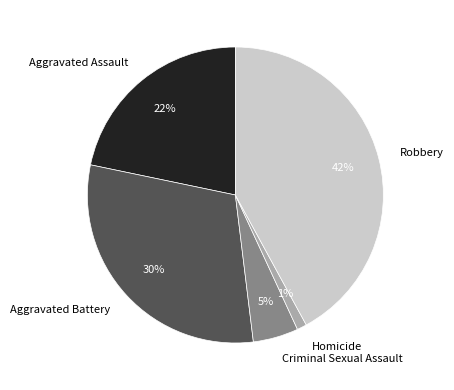

To the nearest percent, what is the difference between the largest and smallest slice percentages?

41%